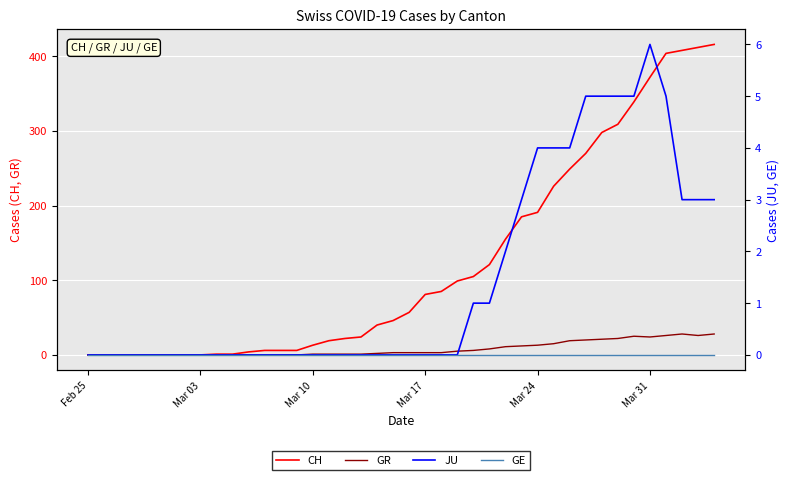

The value of CH at Mar 24 is 65. True or false?

False